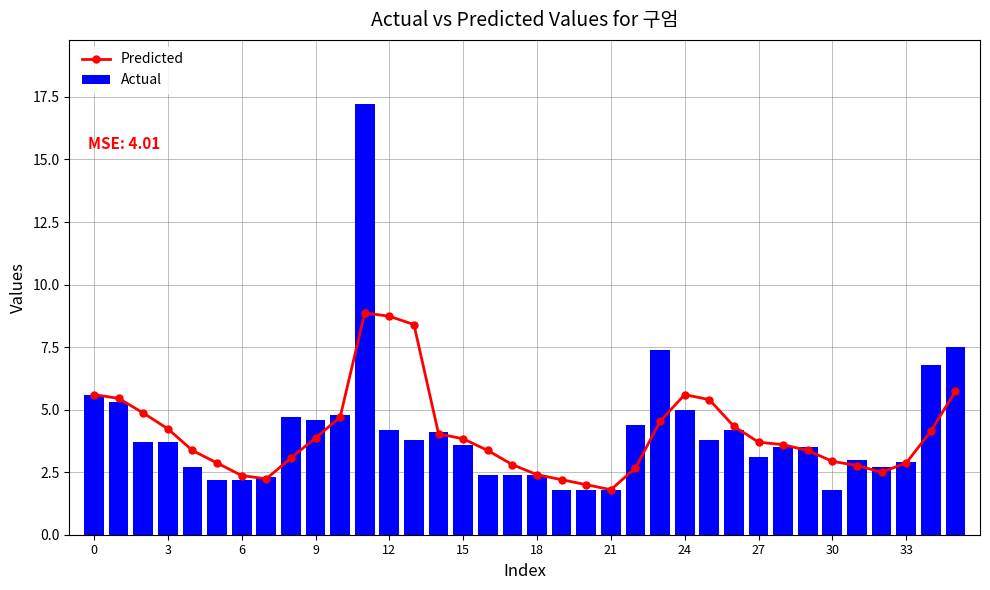

How many data points in Actual are less than 3?

13